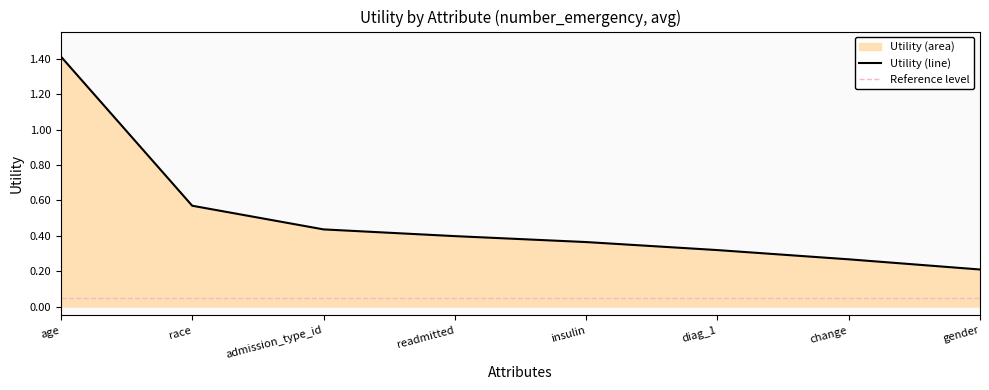

The chart shows a value of 2.4 at age. True or false?

False